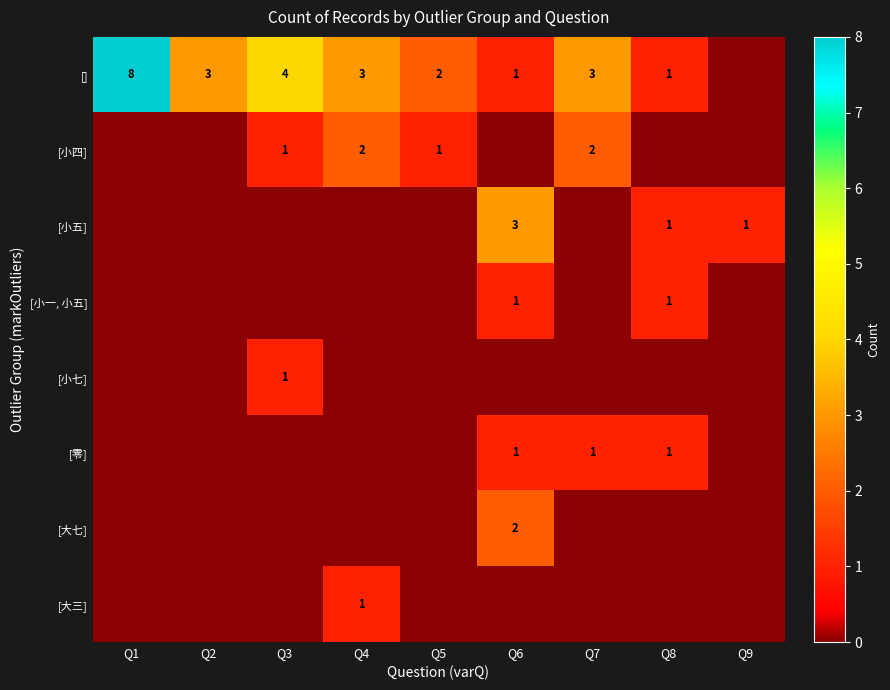

True or false: [零] has a value of 0 at Q7.

False